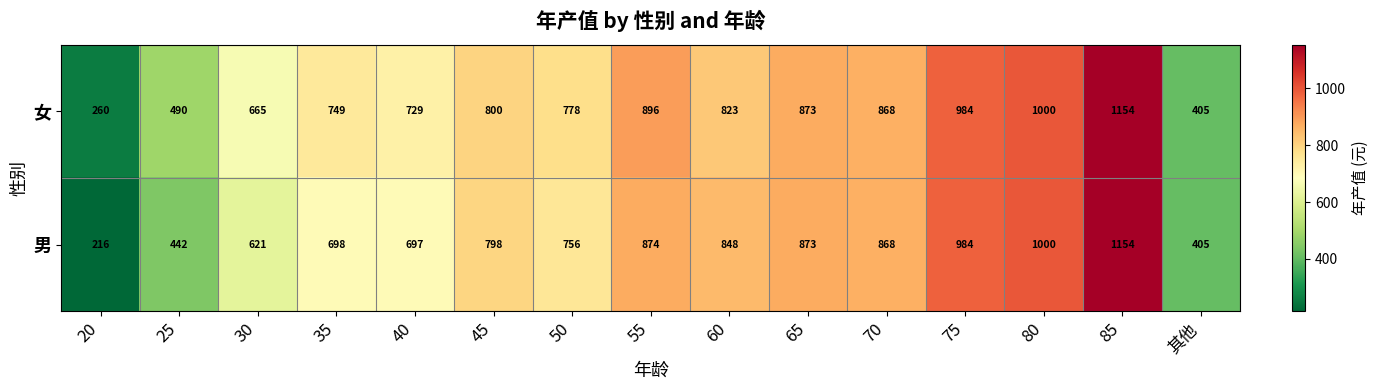

Which series has the widest spread of values?

男